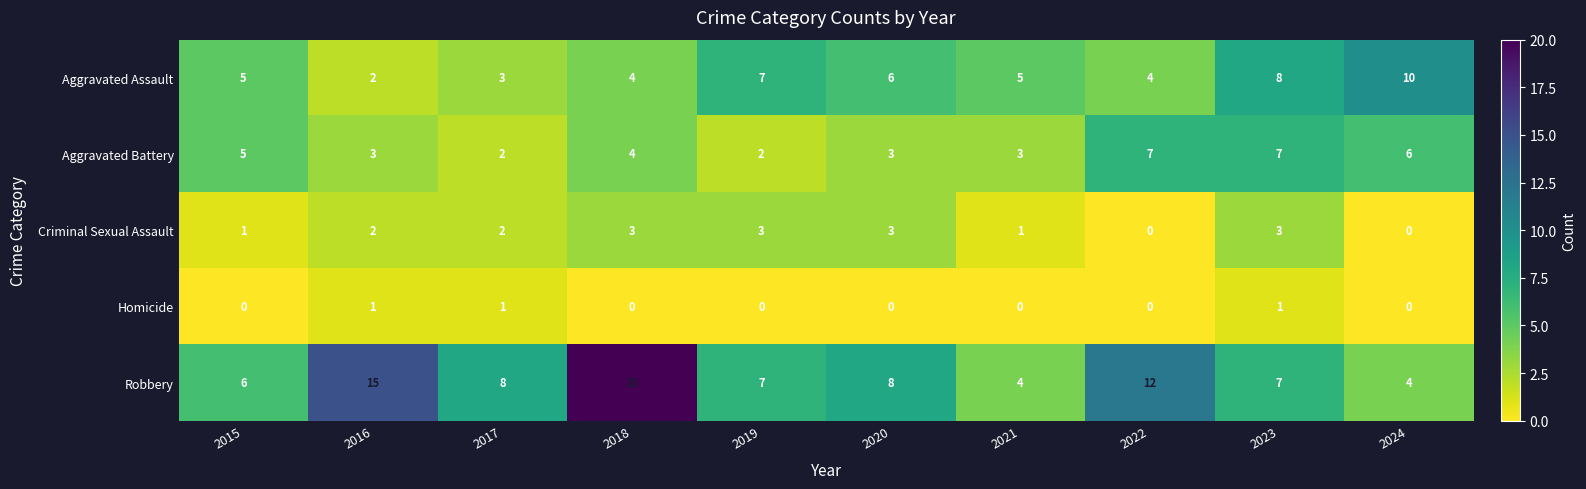

What is the spread (max minus min) of values at 2017?

7